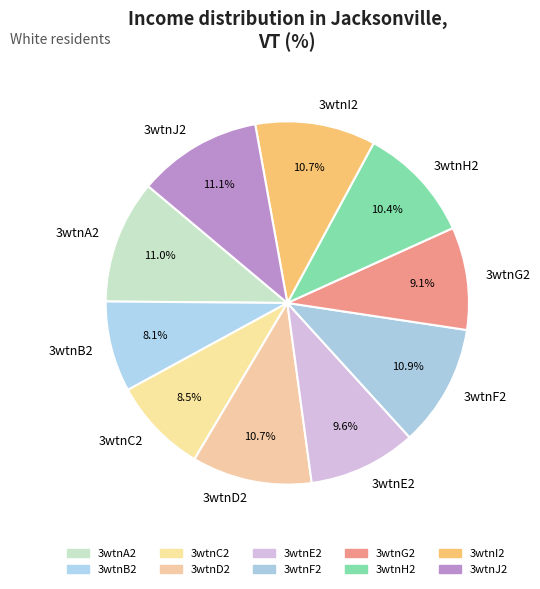

To the nearest percent, what portion does 3wtnB2 represent?

8%